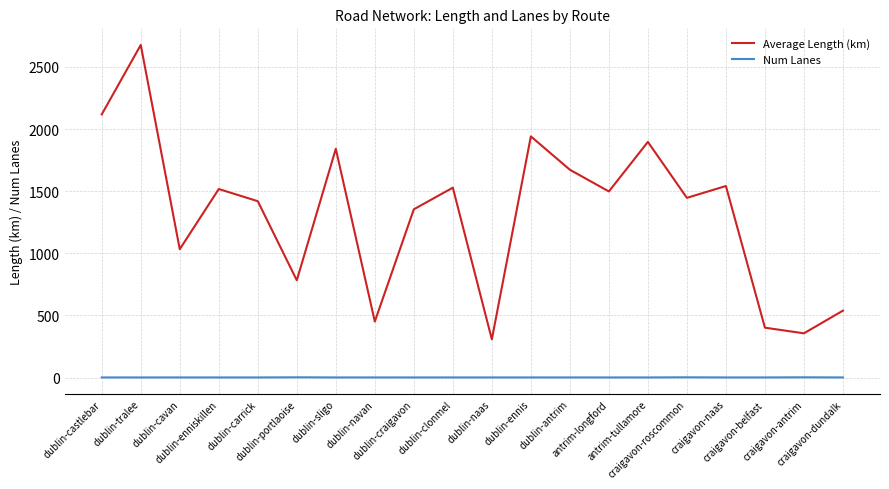

Rank the series by their average value, from lowest to highest.

Num Lanes, Average Length (km)